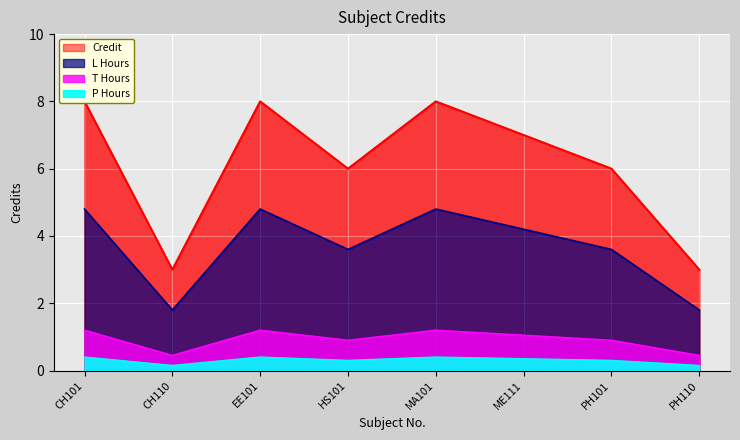

What is the difference between the values at HS101 and CH110?

3